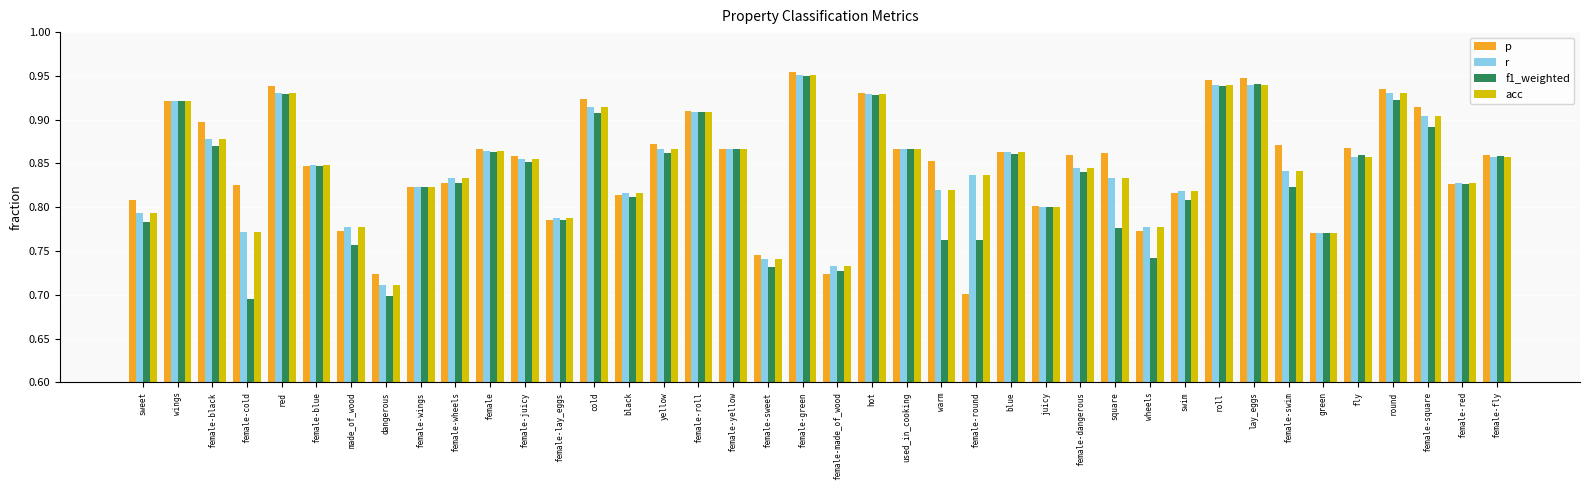

How many distinct data groups are displayed?

4